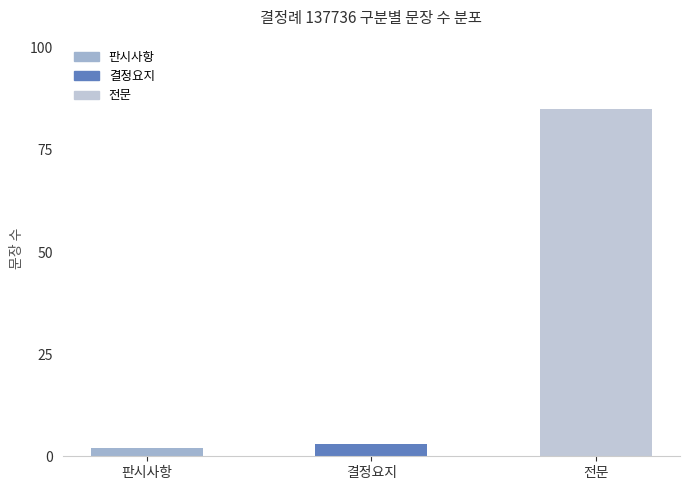

What is the difference between the maximum and minimum values?

83